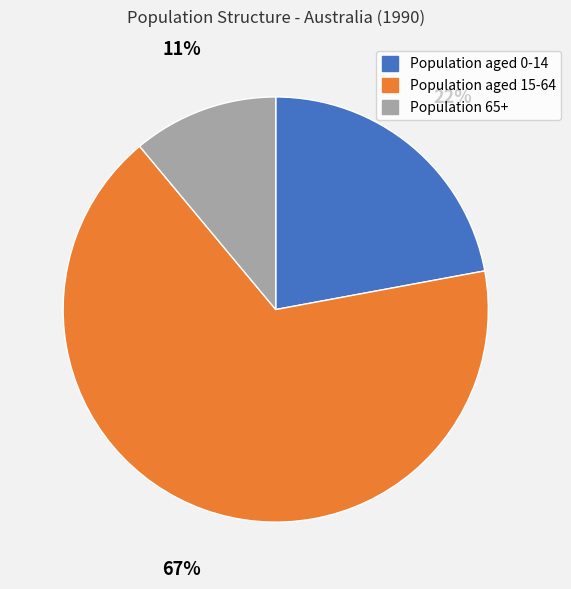

What percentage is the Population 65+ slice, to the nearest percent?

11%